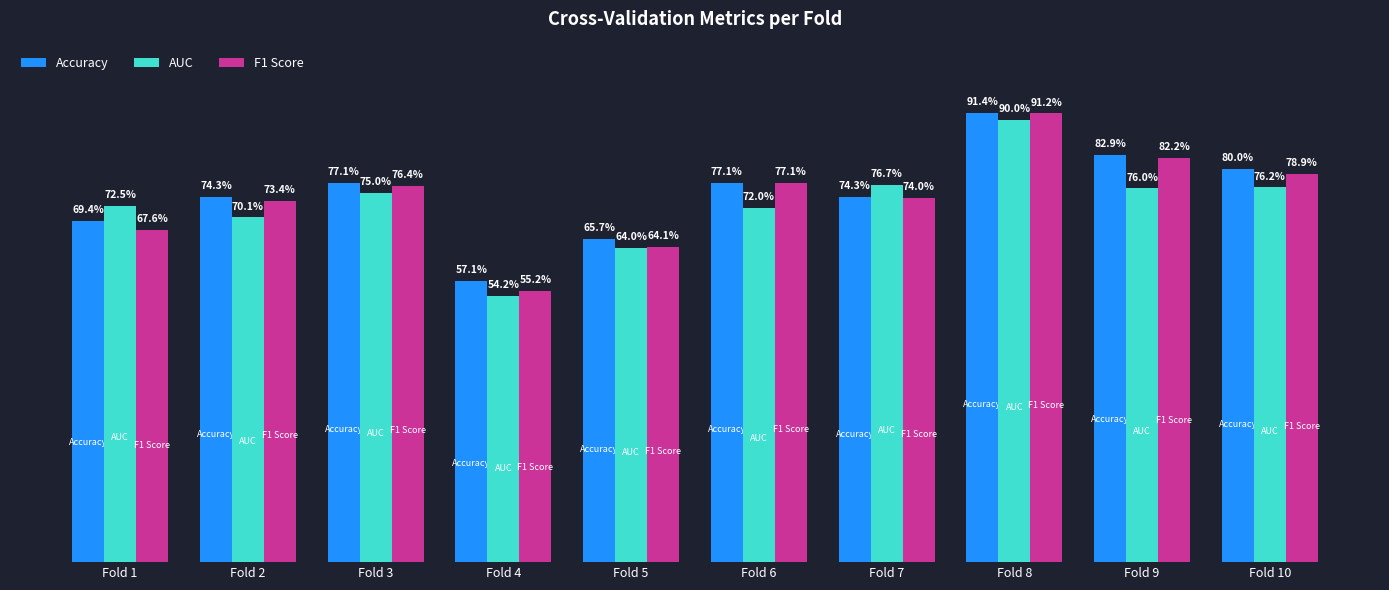

Which series has the widest spread of values?

F1 Score